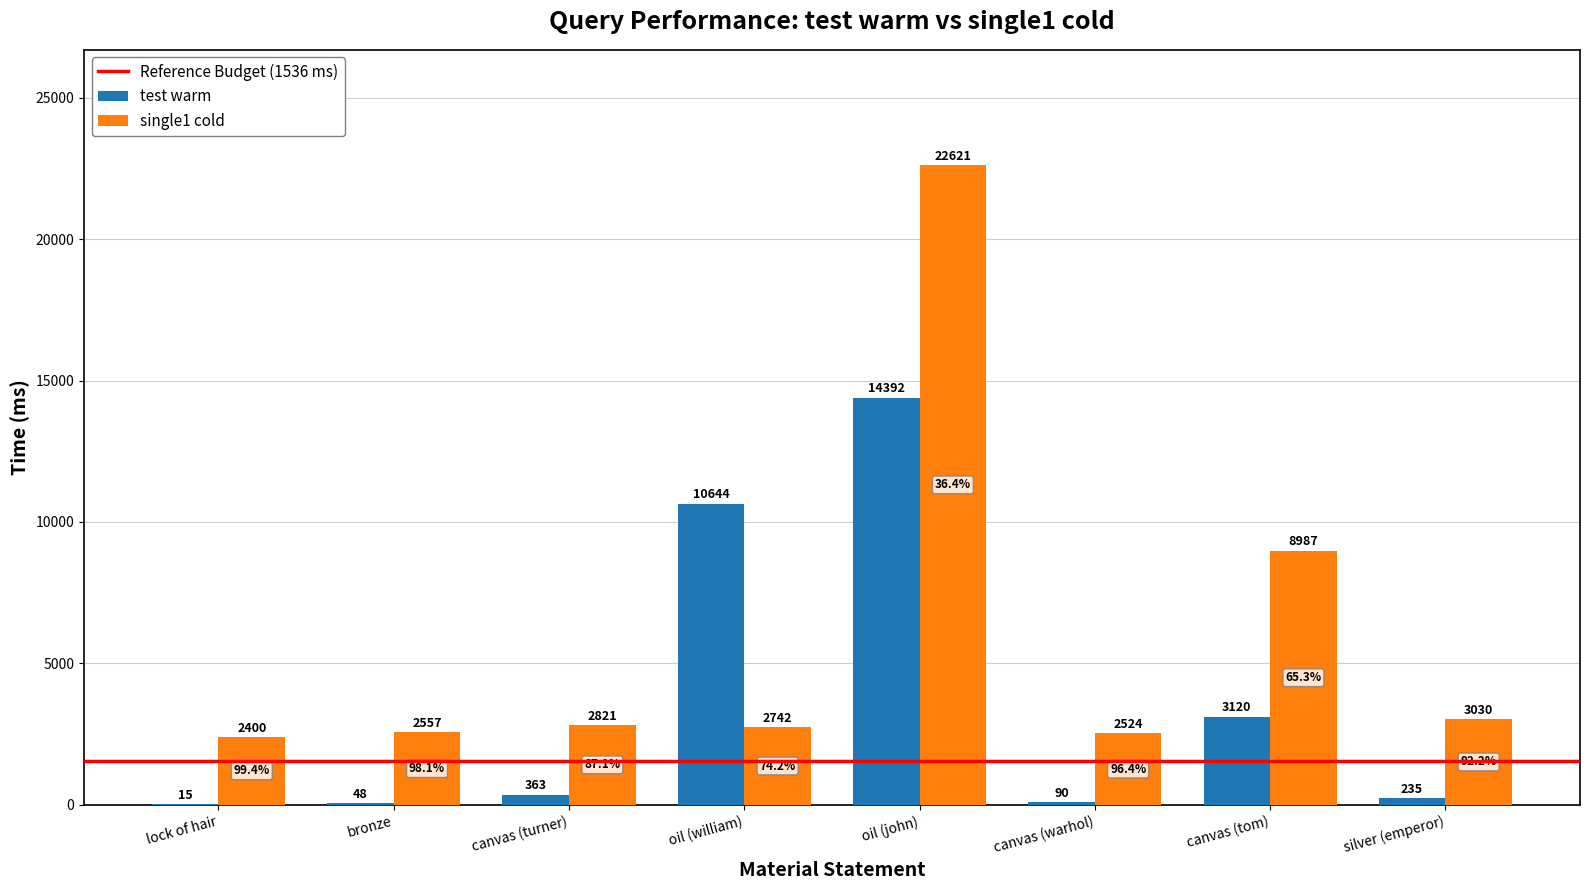

Which series has the largest total across all categories?

single1 cold